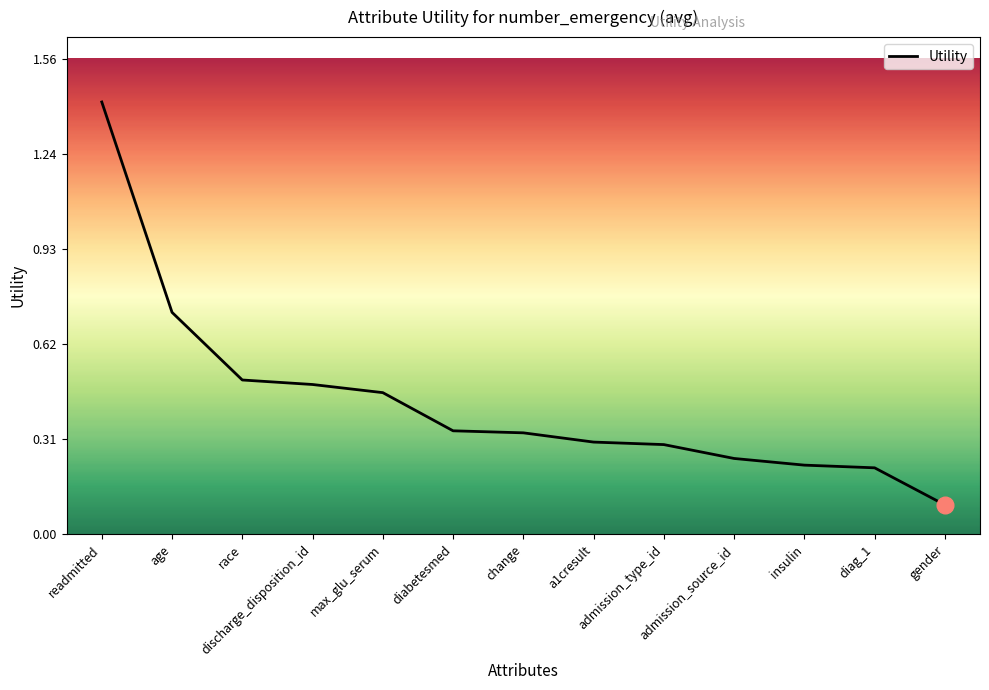

What is the difference between the maximum and minimum values?

1.3